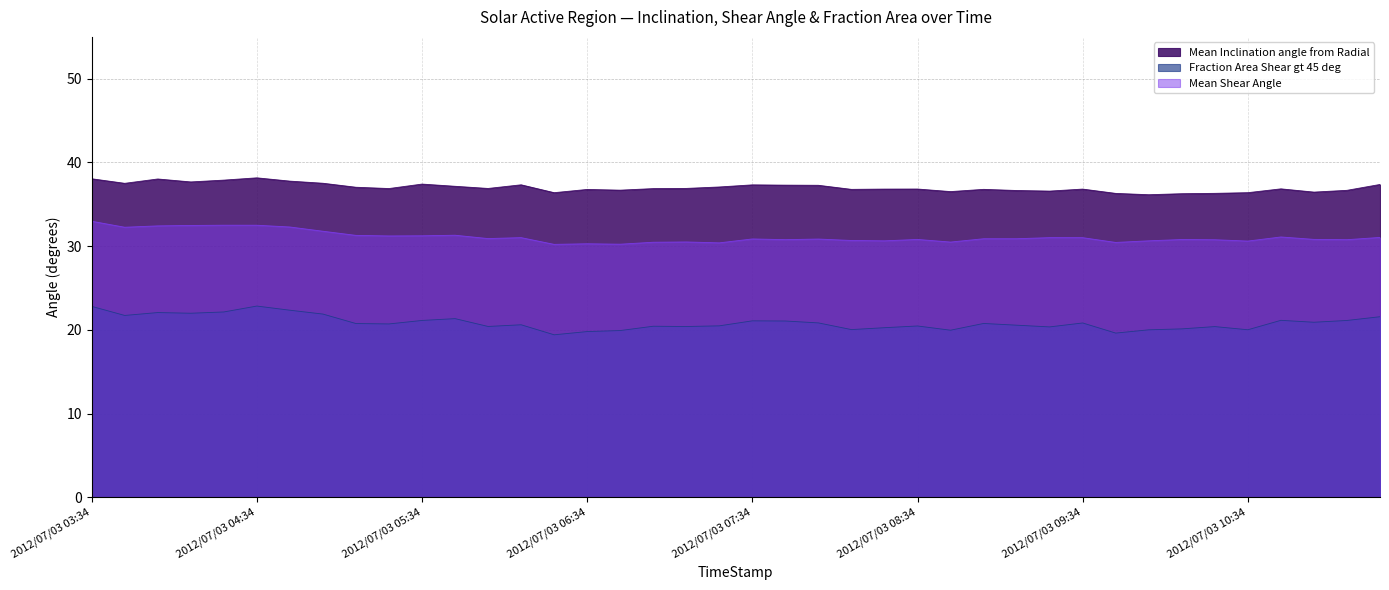

What position from the right is 2012/07/03 06:22?

26